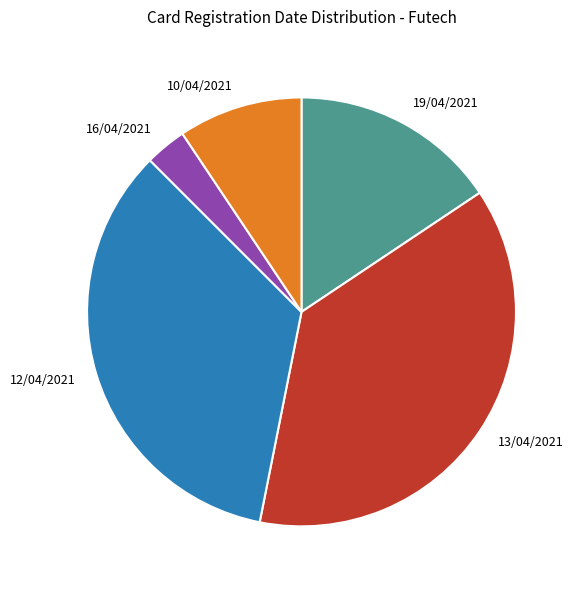

Which category has the smallest portion of the pie?

16/04/2021